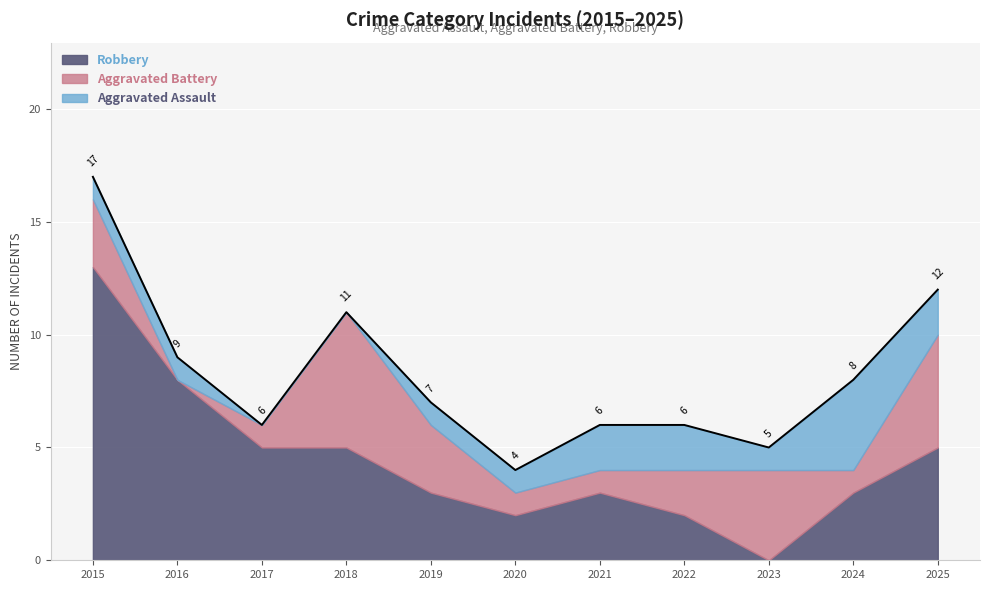

Which category has the highest value in the Robbery series?

2015